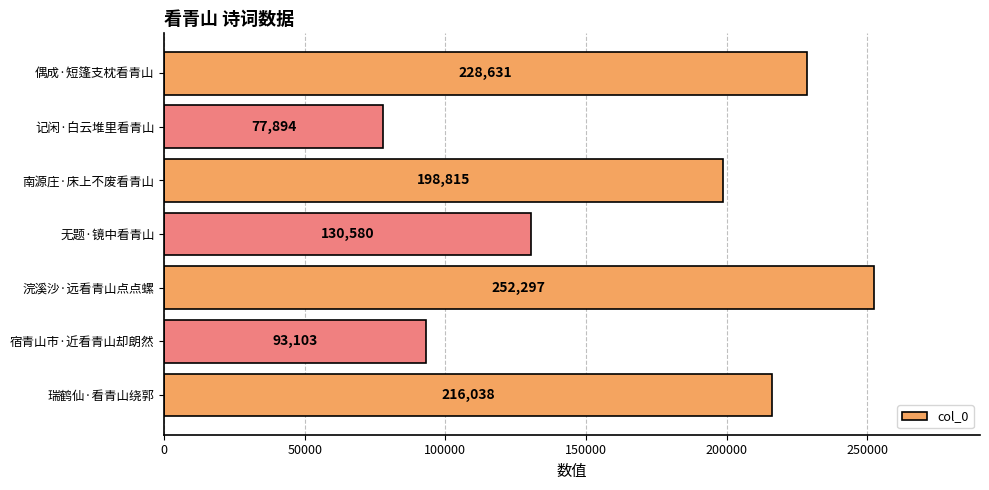

What is the sum of all values?

1197358